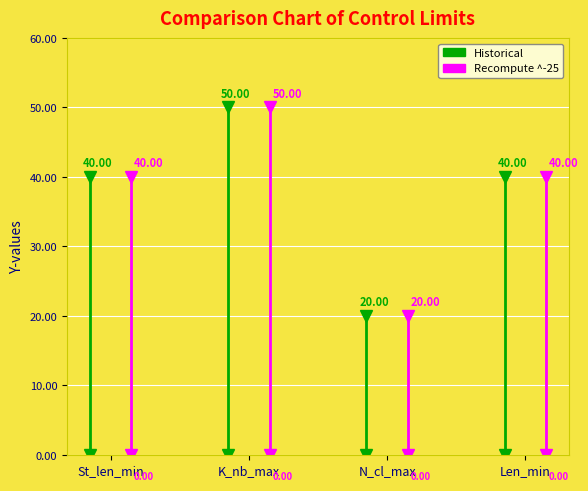

Is the value of Median at St_len_min greater than the value of Mode at Len_min?

No